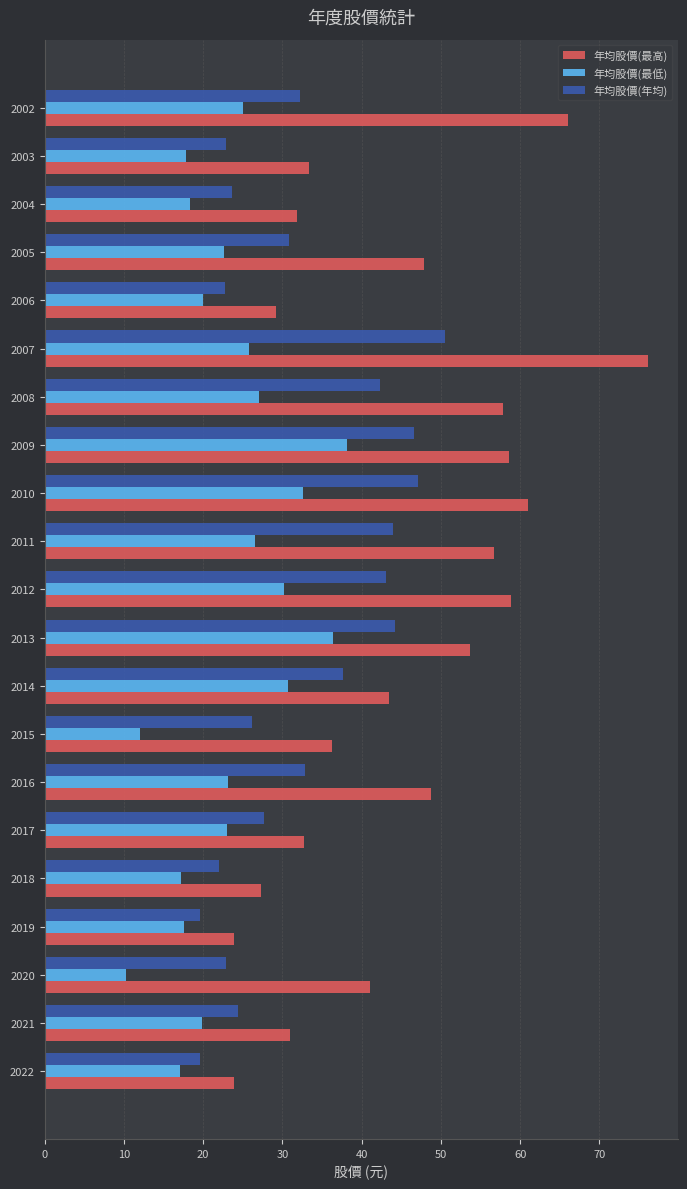

What value does the 年均股價(年均) series have at 2006?

22.7